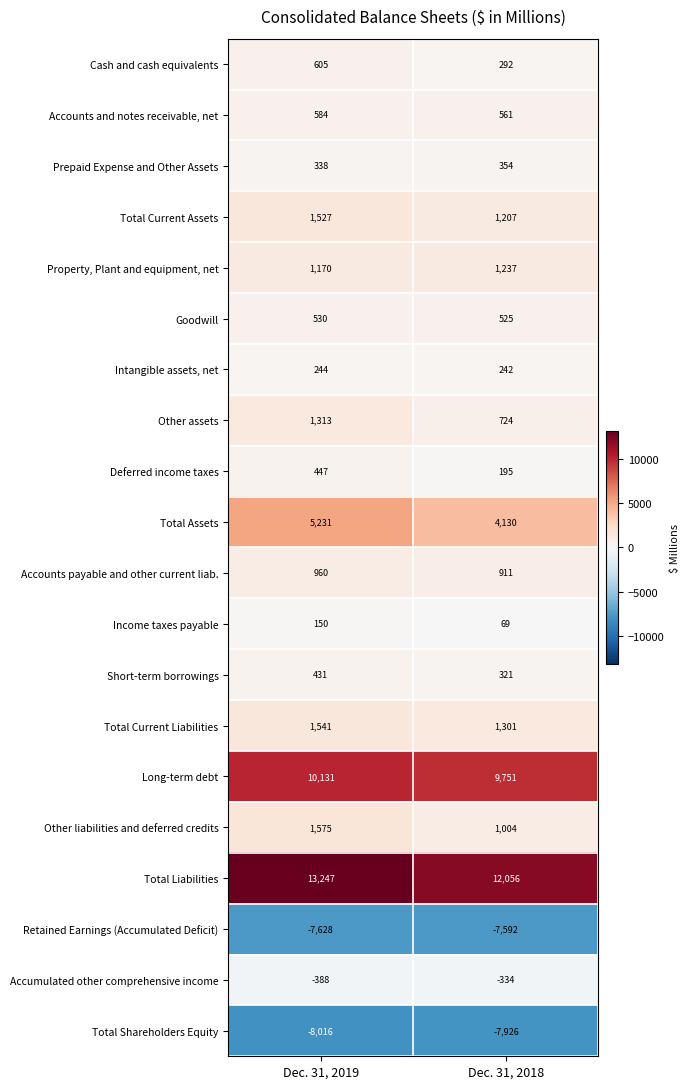

The Prepaid Expense and Other Assets series shows 354 at Dec. 31, 2018. True or false?

True